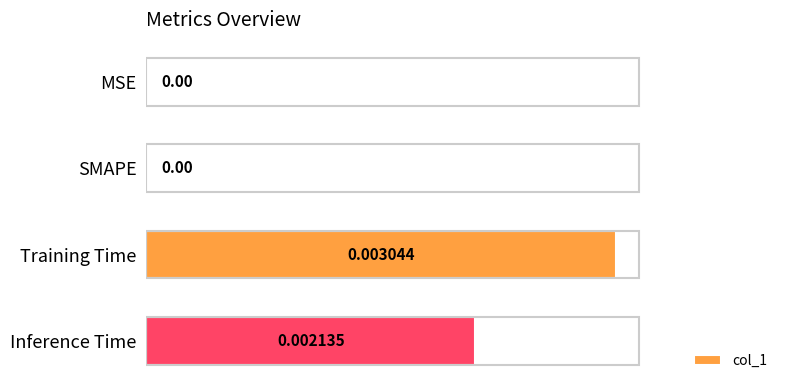

Which label corresponds to the largest value in the chart?

Training Time